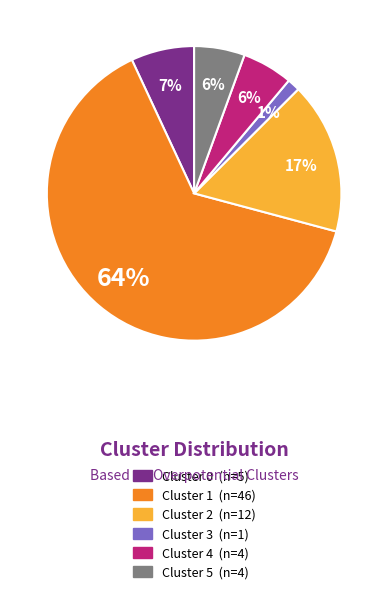

Count the number of slices in the pie.

6